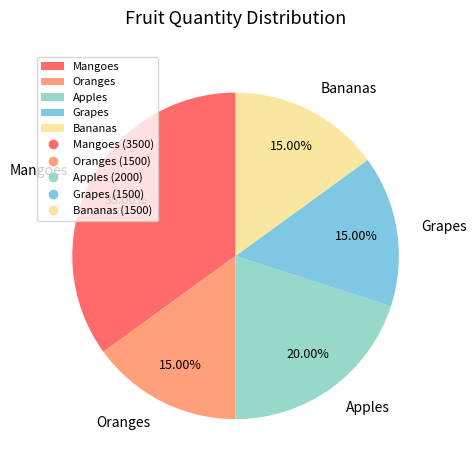

How many slices are in this pie chart?

5